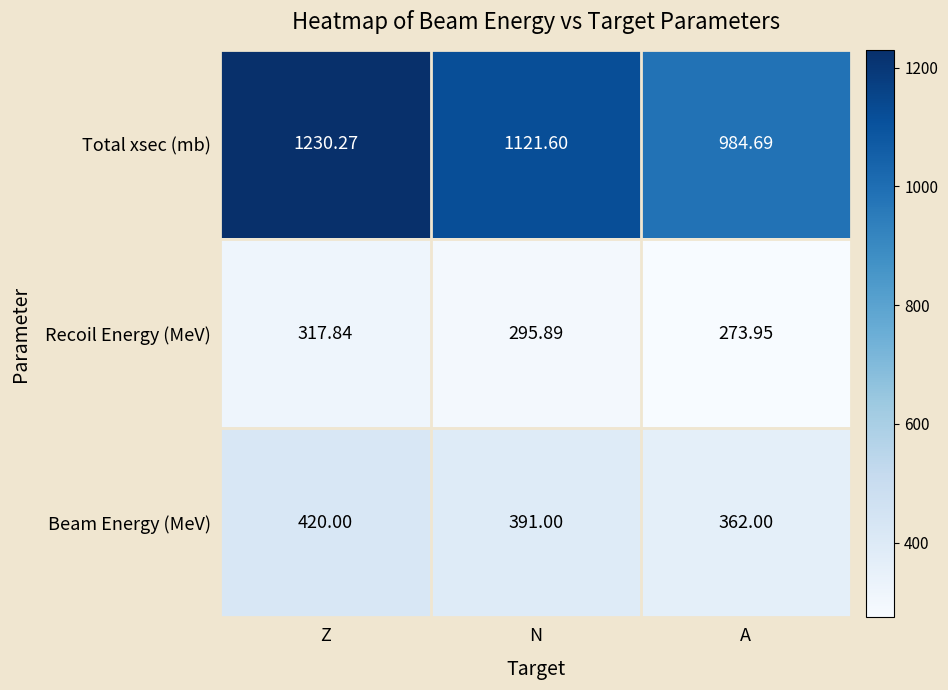

Which category has the lowest value in the Beam Energy (MeV) series?

A